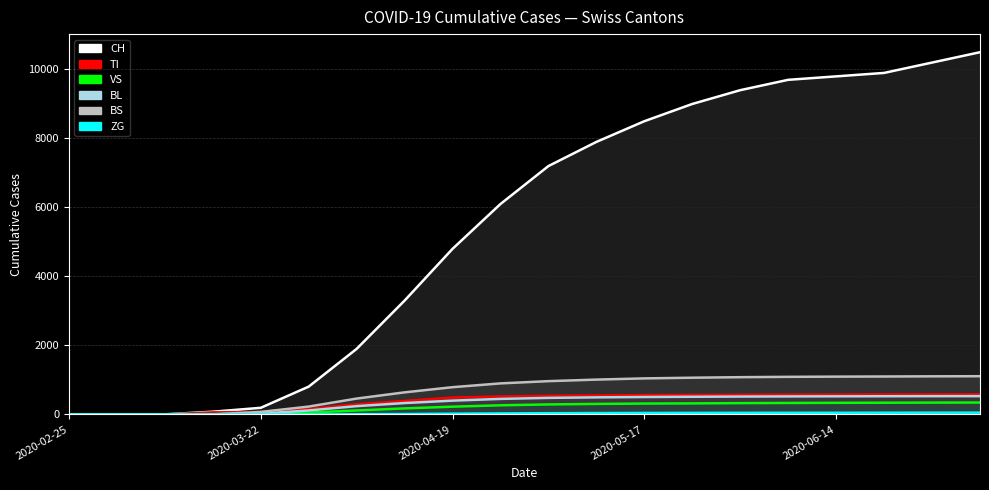

True or false: CH has a value of 192 at 2020-03-22.

True